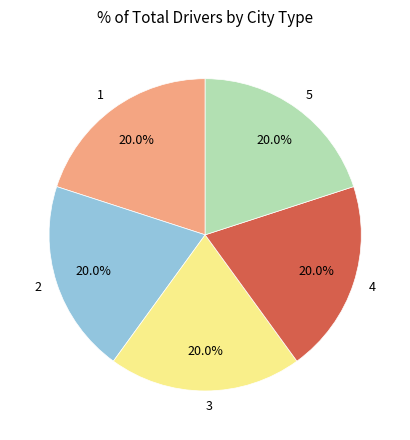

Is there a majority slice in this chart?

No